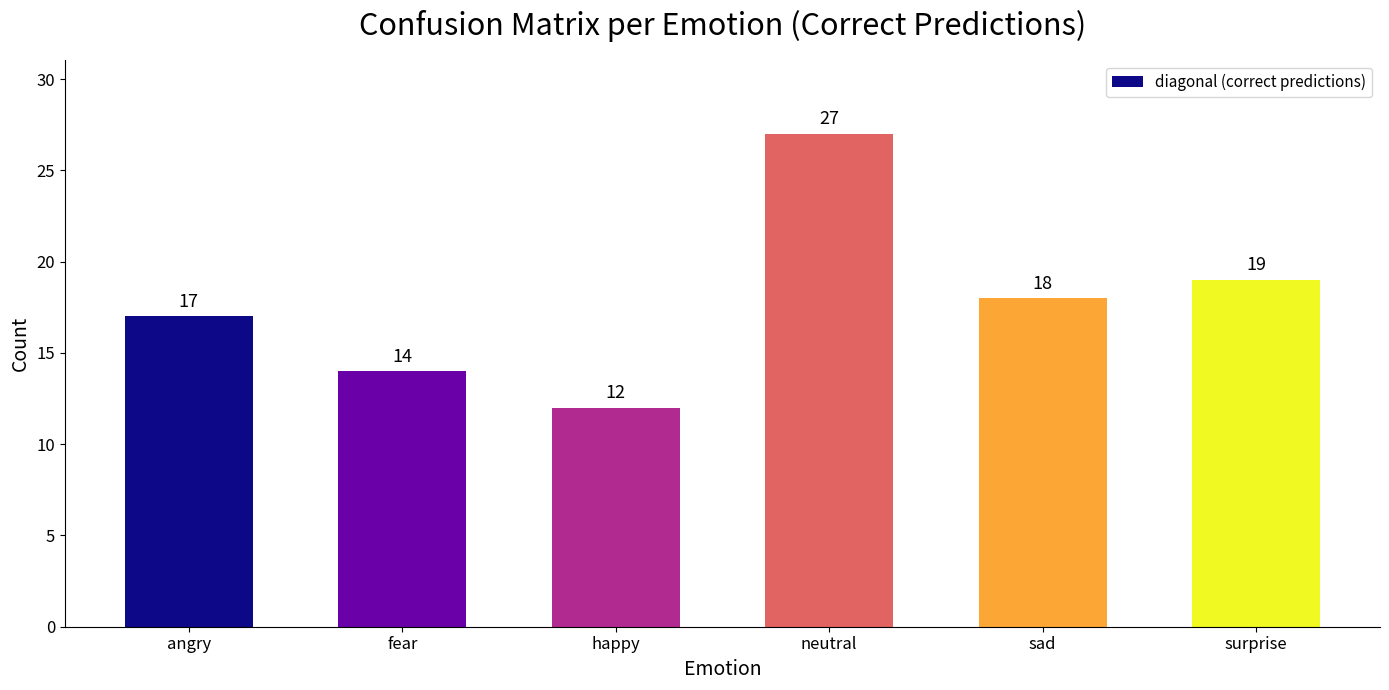

Where does the data first go above 18?

neutral